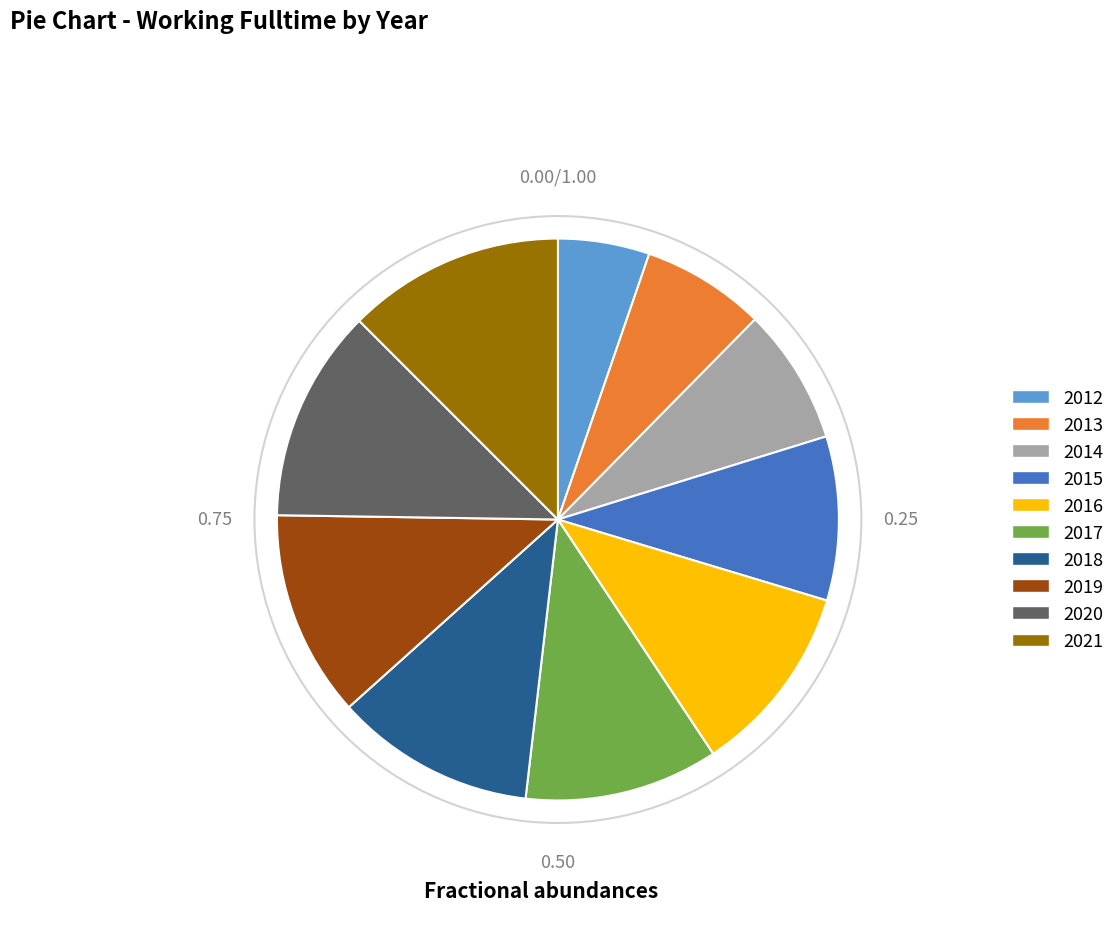

Do 2012 and 2018 together represent more than half of the pie?

No